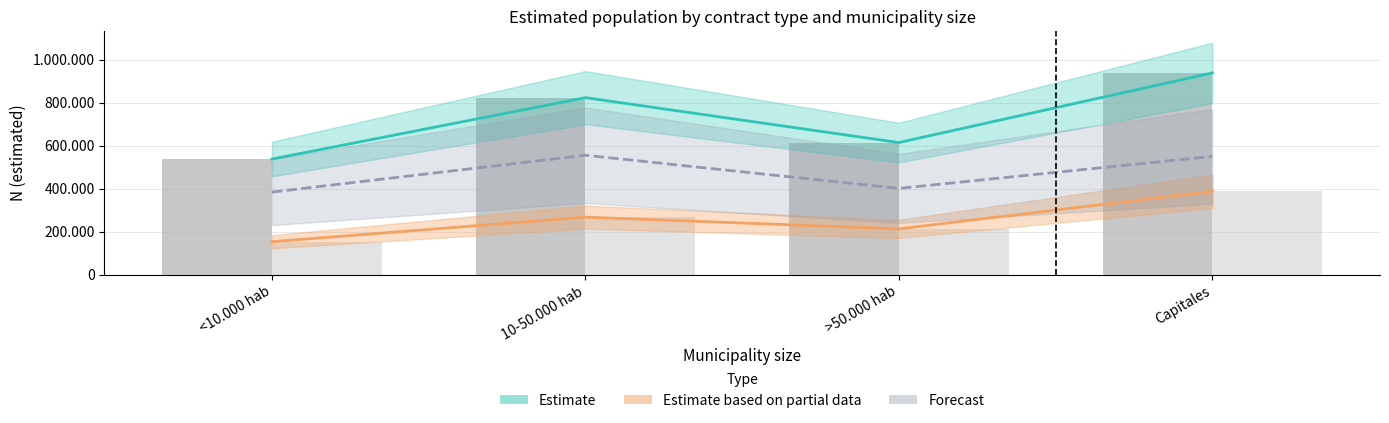

How many groups of bars are there?

4